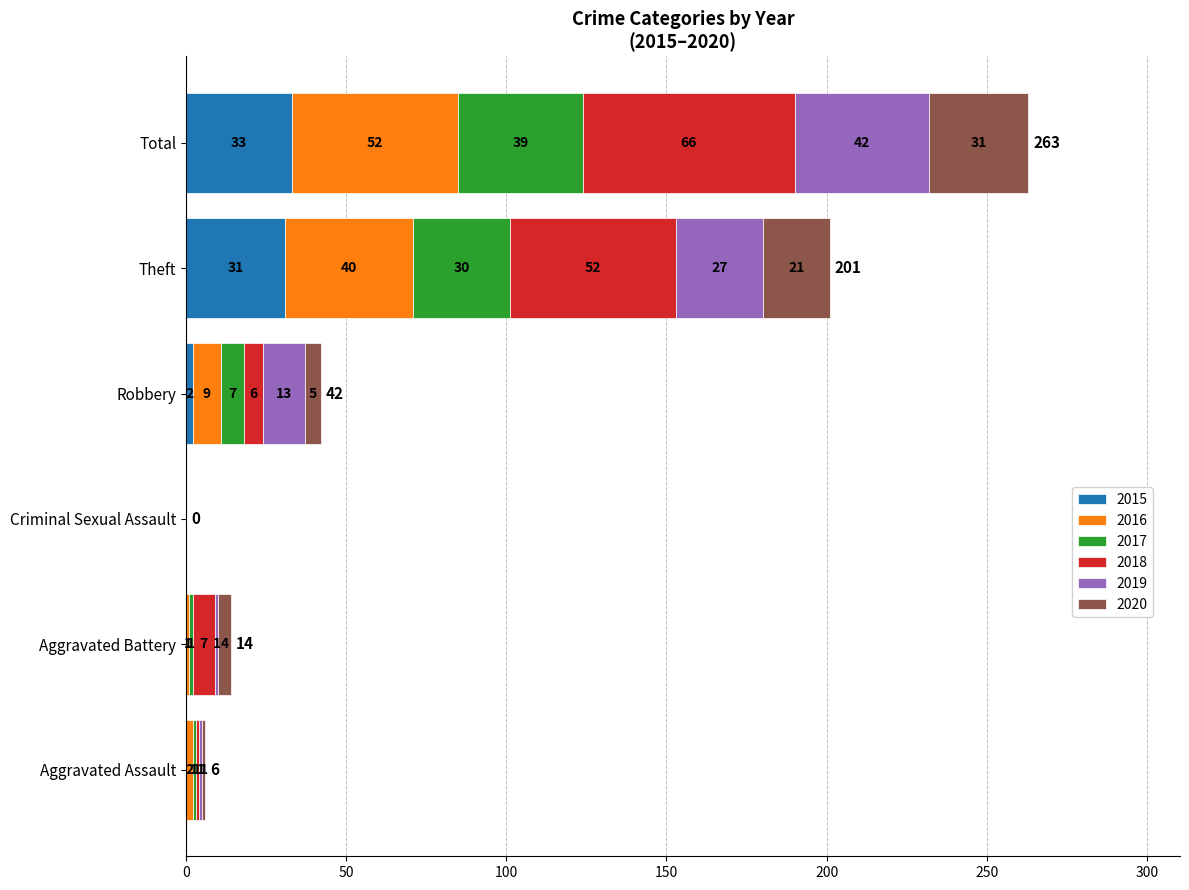

The value of 2015 at Aggravated Battery is -17. True or false?

False